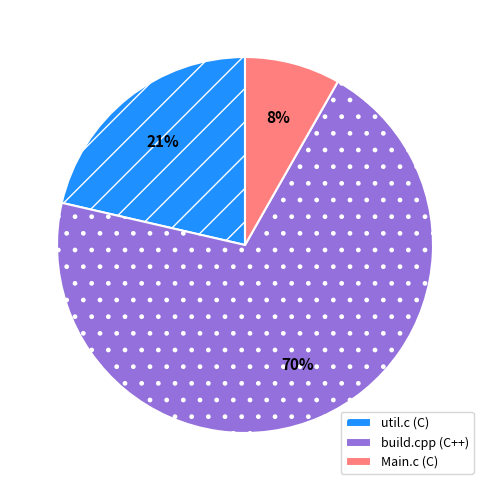

To the nearest percent, what is the average slice percentage?

33%